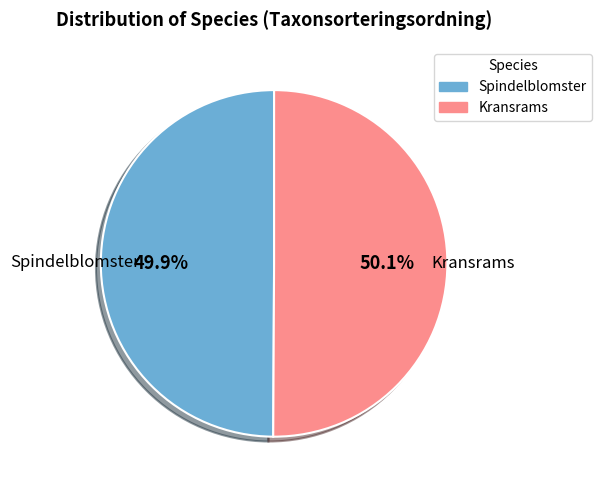

To the nearest percent, what percentage of the pie is Kransrams?

50%